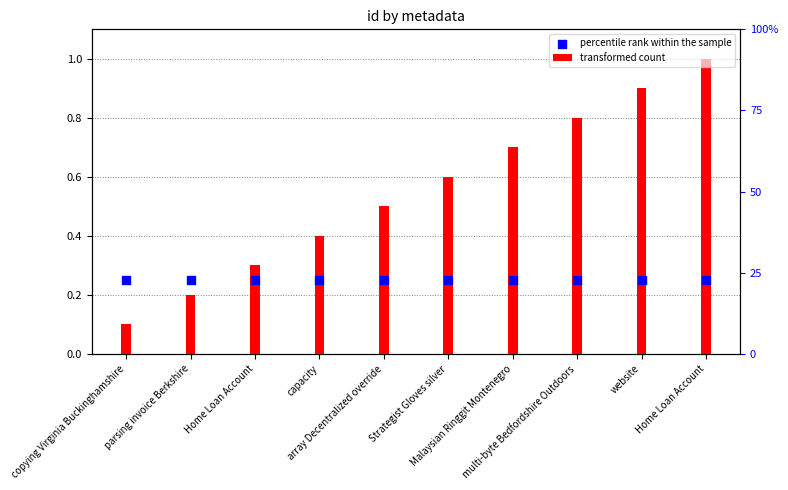

Which series has the largest total across all categories?

transformed count